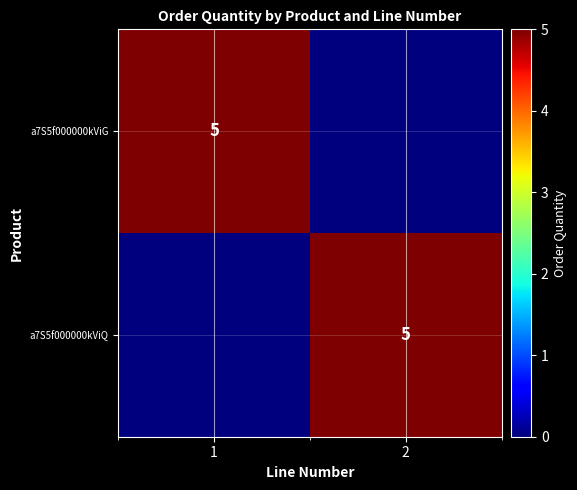

Count the number of categories in the chart.

2